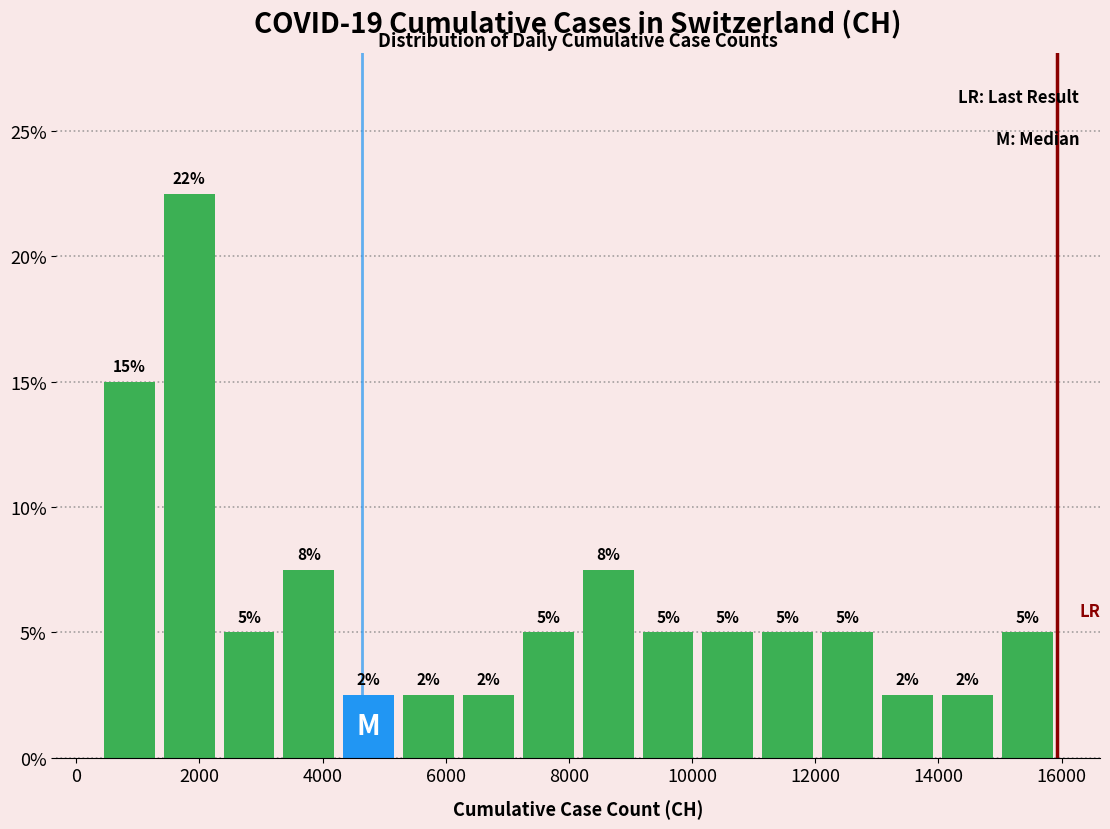

Which range on the x-axis has the tallest bar?

1400 to 2400